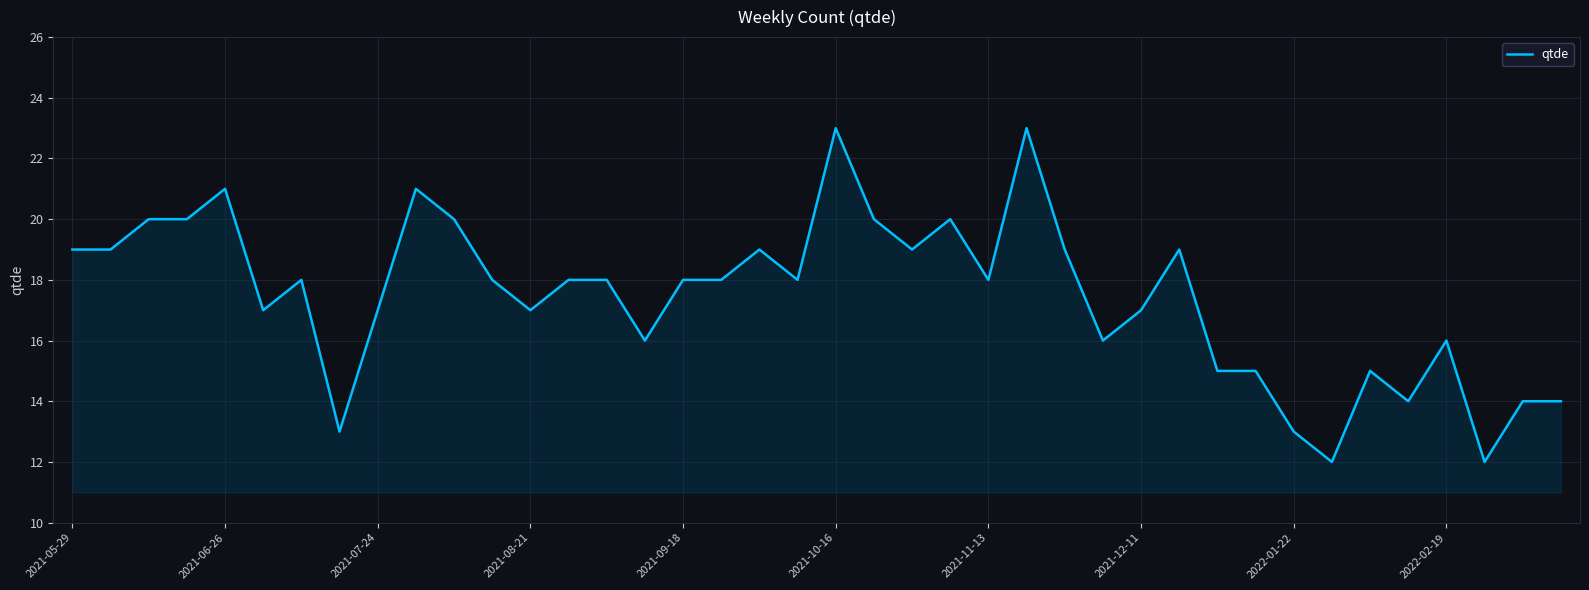

What is the maximum value shown in the chart?

23